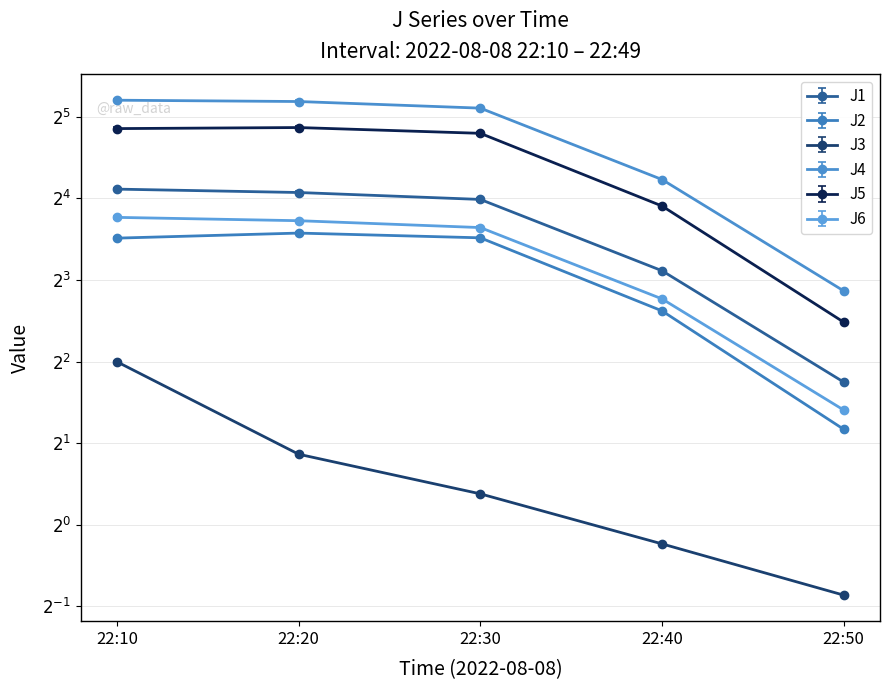

Rank the categories by J1 value from highest to lowest.

22:10, 22:20, 22:30, 22:40, 22:50